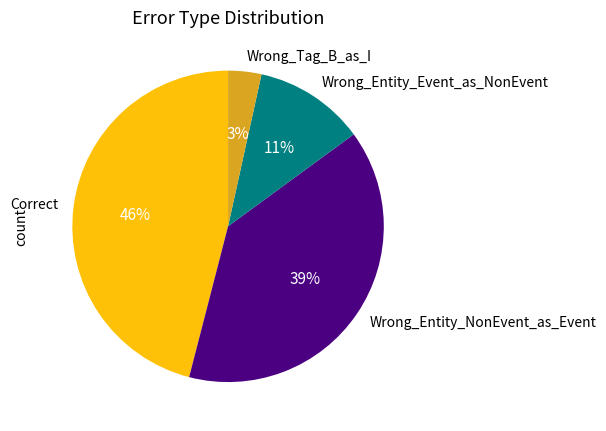

Between Wrong_Entity_NonEvent_as_Event and Correct, which is larger?

Correct